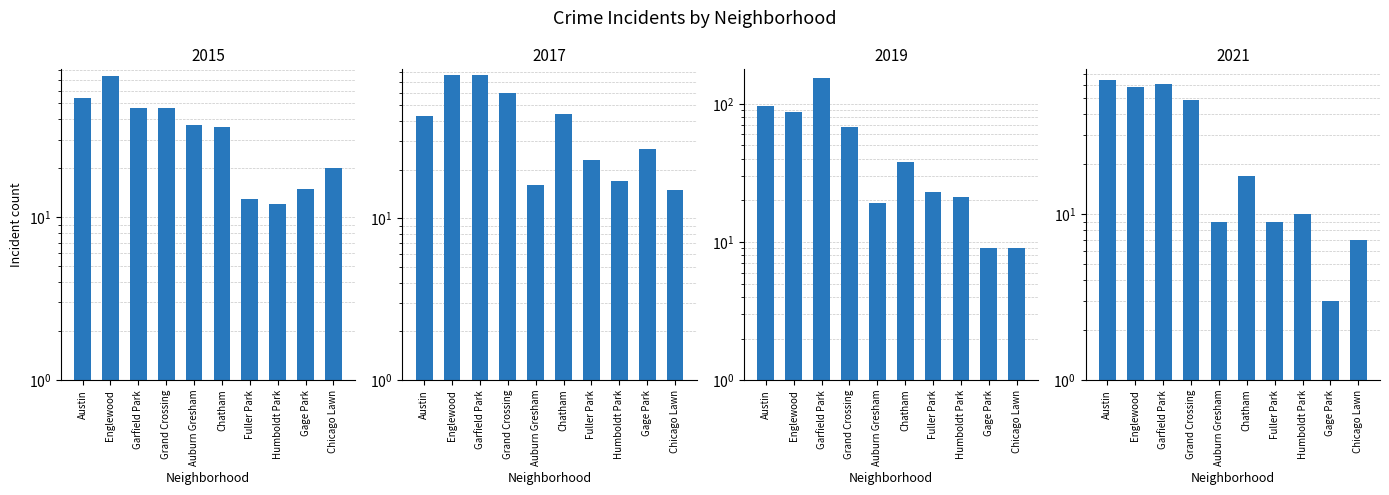

Rank the series by their average value, from lowest to highest.

2021, 2015, 2017, 2019